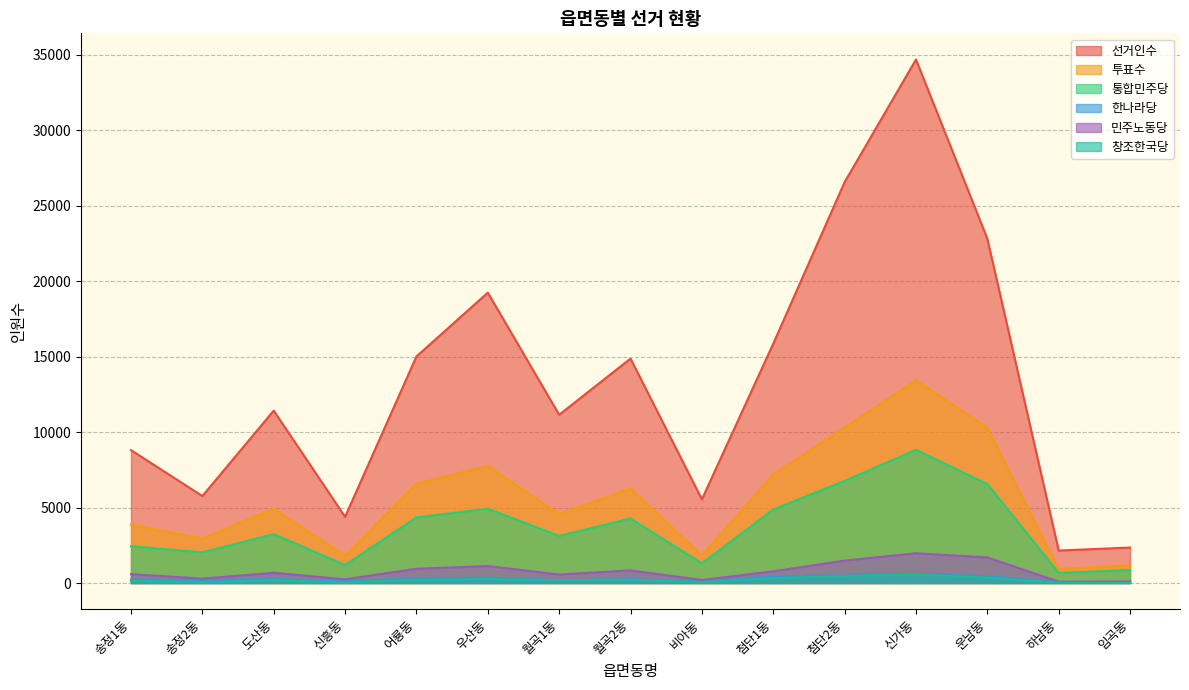

Which category has the lowest value across all series?

임곡동